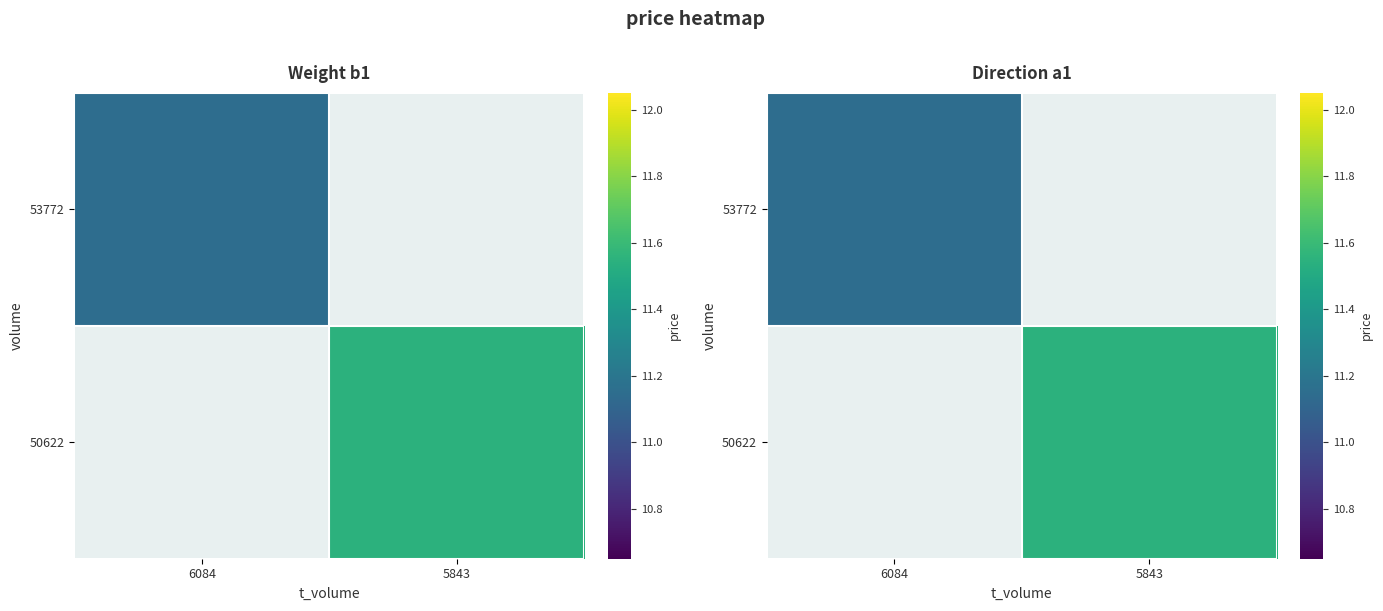

Is the value of 53772 at 6084 greater than the value of 50622 at 6084?

No